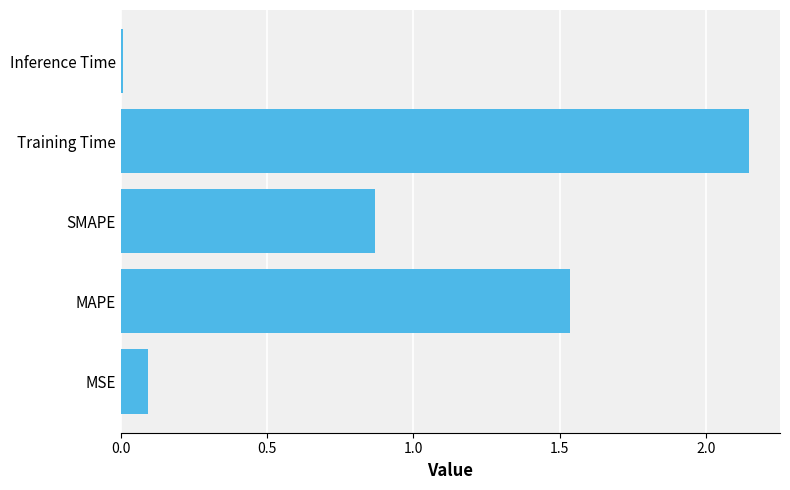

The value at MSE is 0.0. True or false?

False